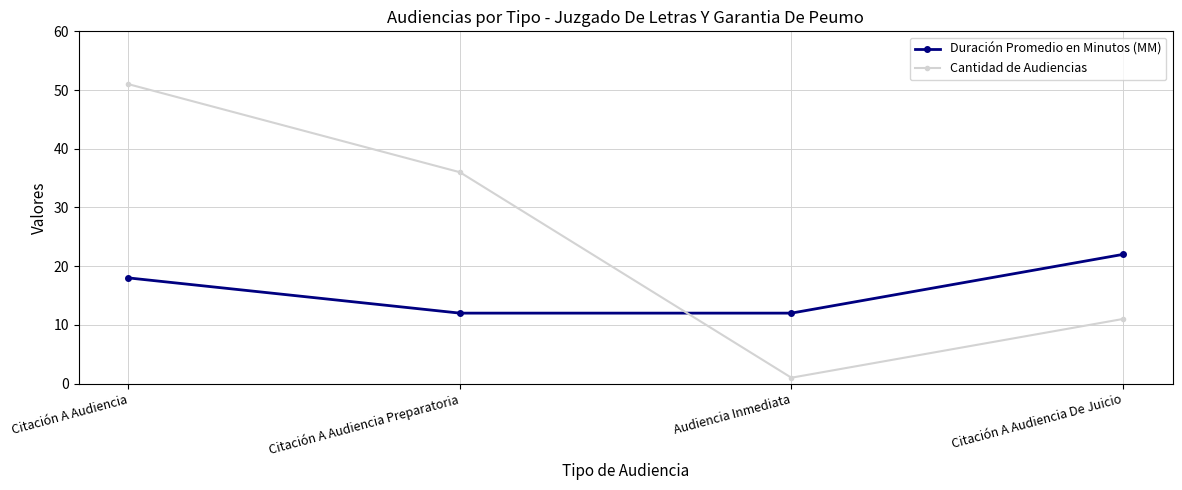

Reading left to right, list all the values displayed in this chart.

Duración Promedio en Minutos (MM): Citación A Audiencia=18	Citación A Audiencia Preparatoria=12	Audiencia Inmediata=12	Citación A Audiencia De Juicio=22
Cantidad de Audiencias: Citación A Audiencia=51	Citación A Audiencia Preparatoria=36	Audiencia Inmediata=1	Citación A Audiencia De Juicio=11